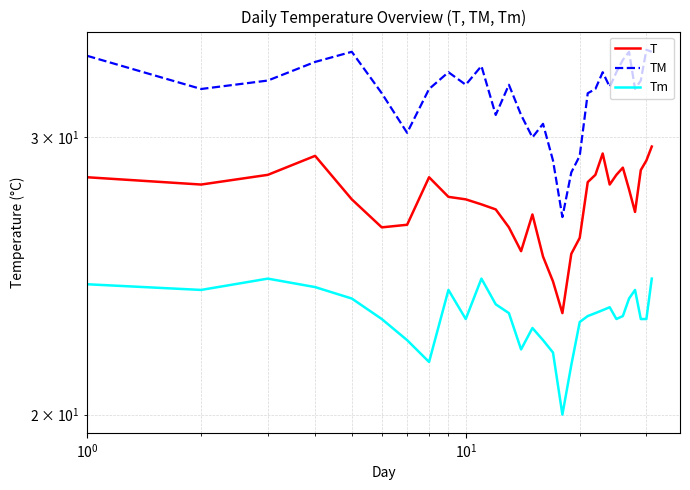

What is the difference between the maximum and second lowest values in the TM series?

5.6